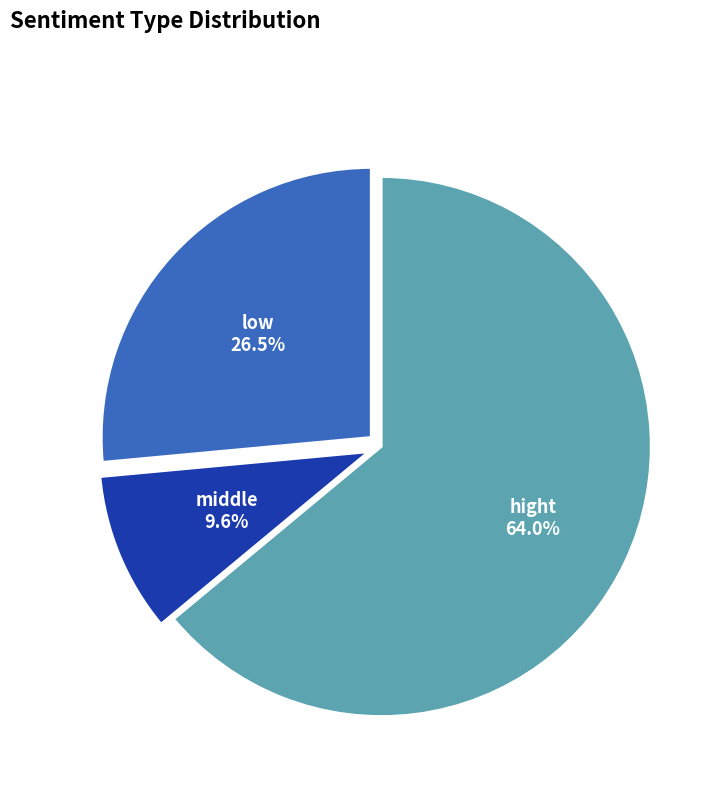

What is the largest slice in the pie chart?

hight